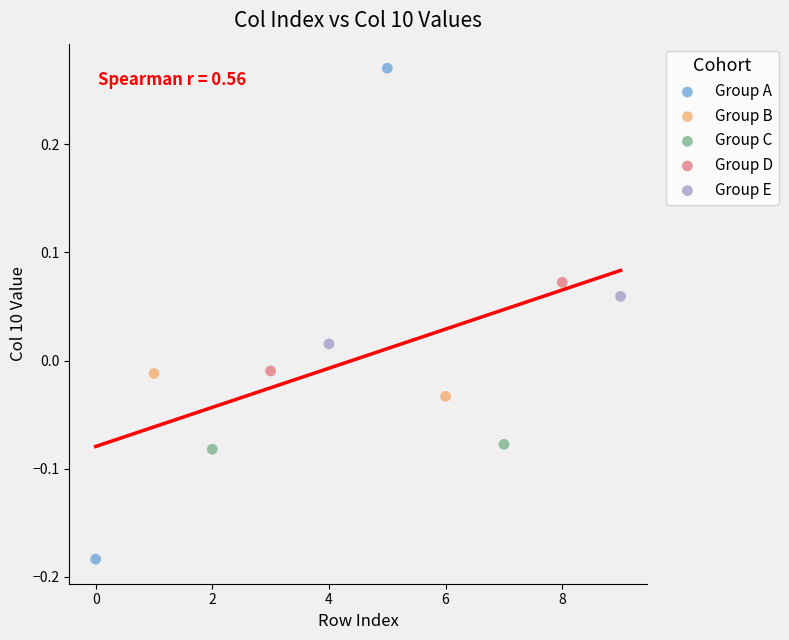

What are all the series names shown in the legend?

Group A, Group B, Group C, Group D, Group E